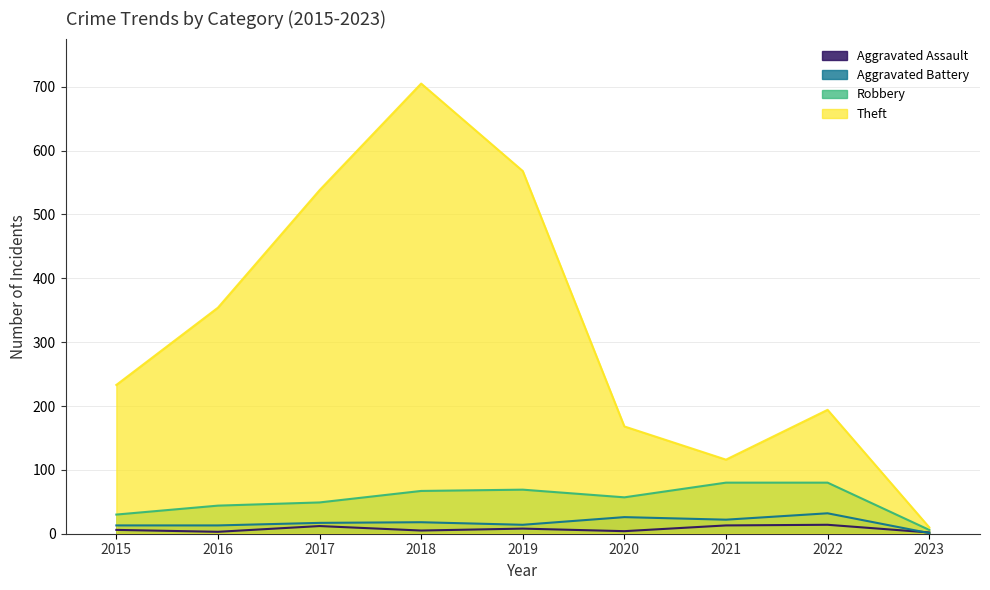

What is the spread (max minus min) of values at 2019?

560